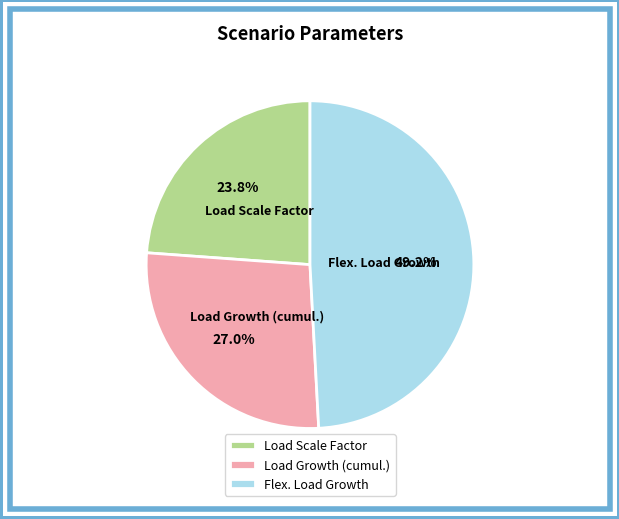

Which slice is the smallest?

Load Scale Factor